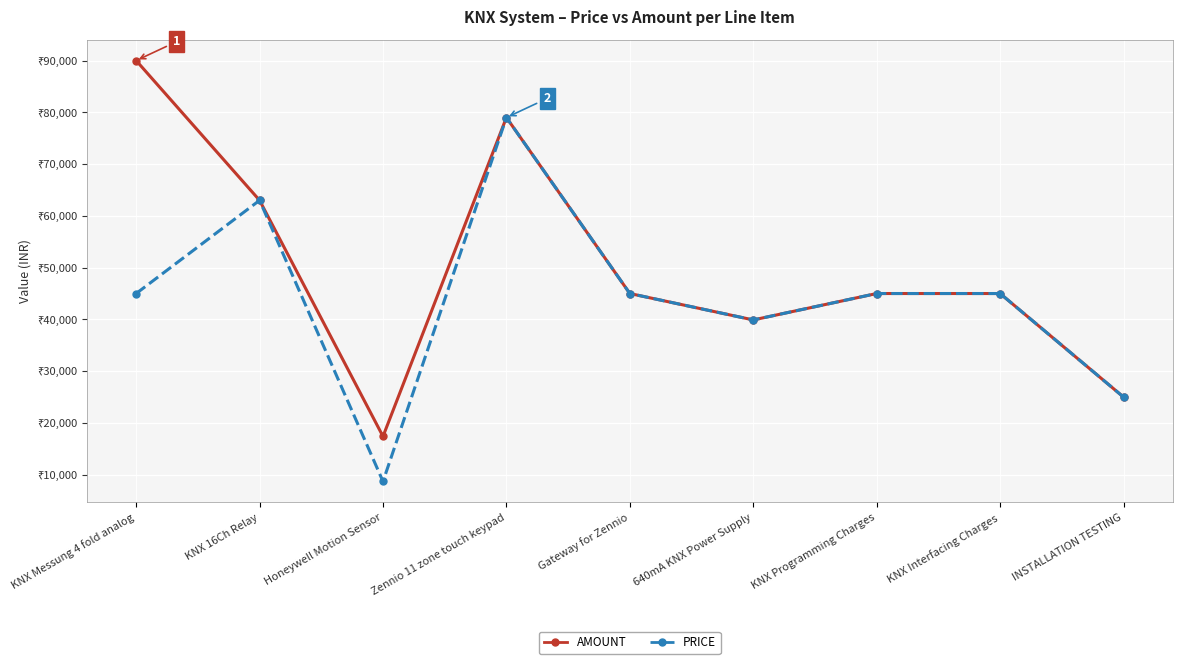

Reading left to right, list all the values displayed in this chart.

AMOUNT: 90000	63000	17400	79000	45000	39900	45000	45000	25000
PRICE: 45000	63000	8700	79000	45000	39900	45000	45000	25000